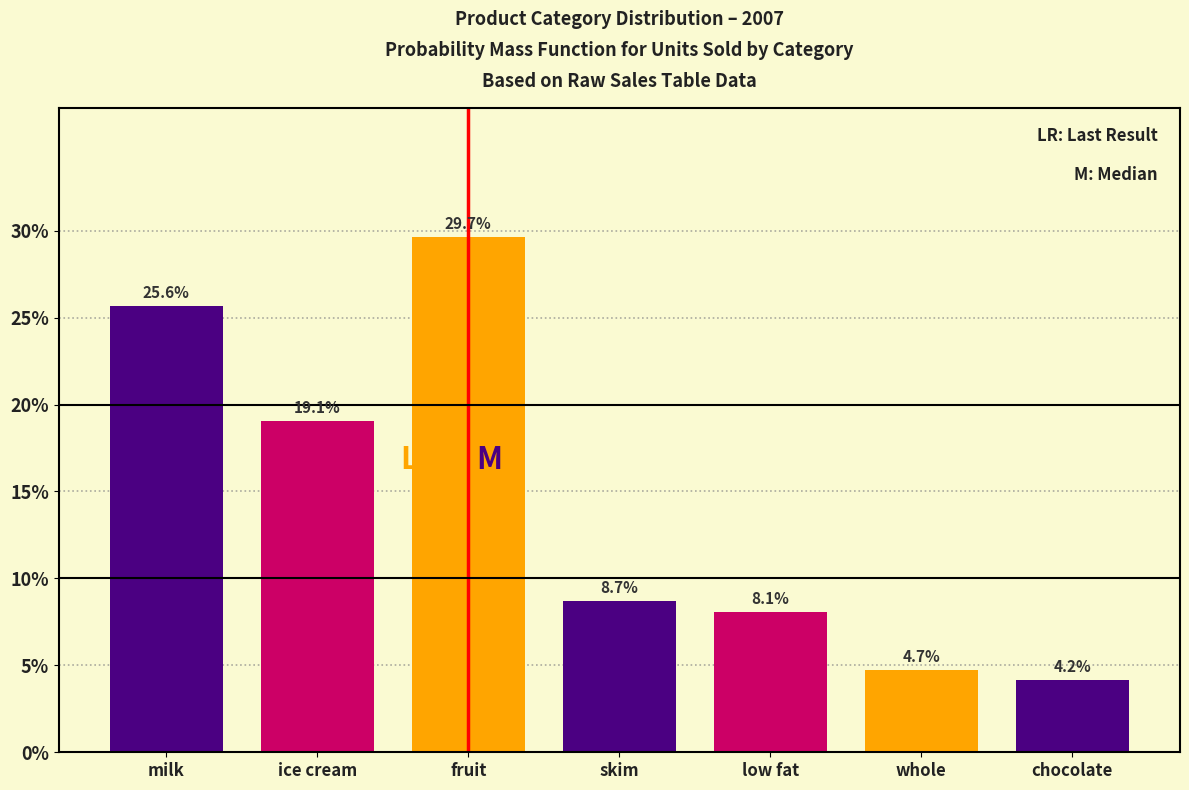

Reading right to left, what are all the values shown in this chart?

4.2	4.7	8.1	8.7	29.7	19.1	25.6